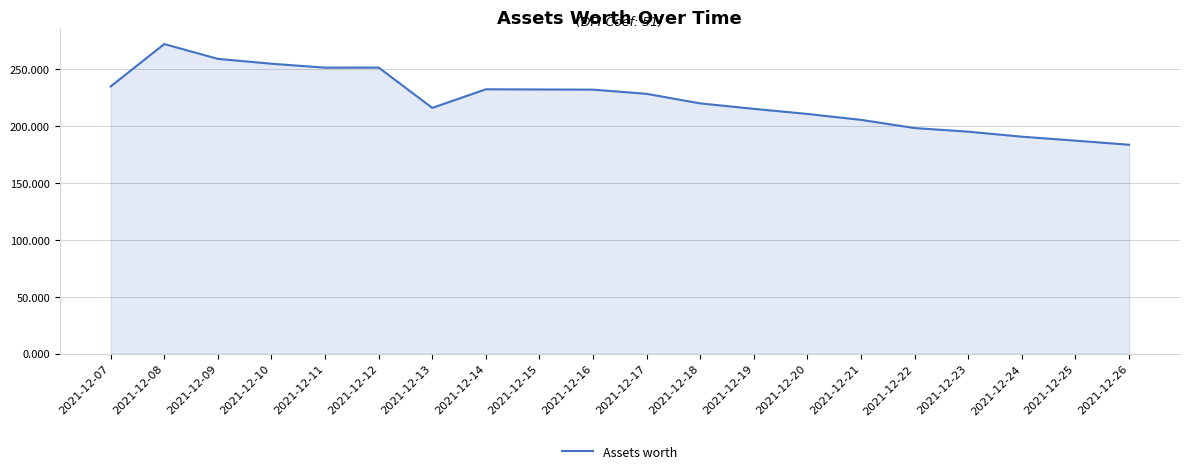

Does the chart have visible grid lines?

Yes